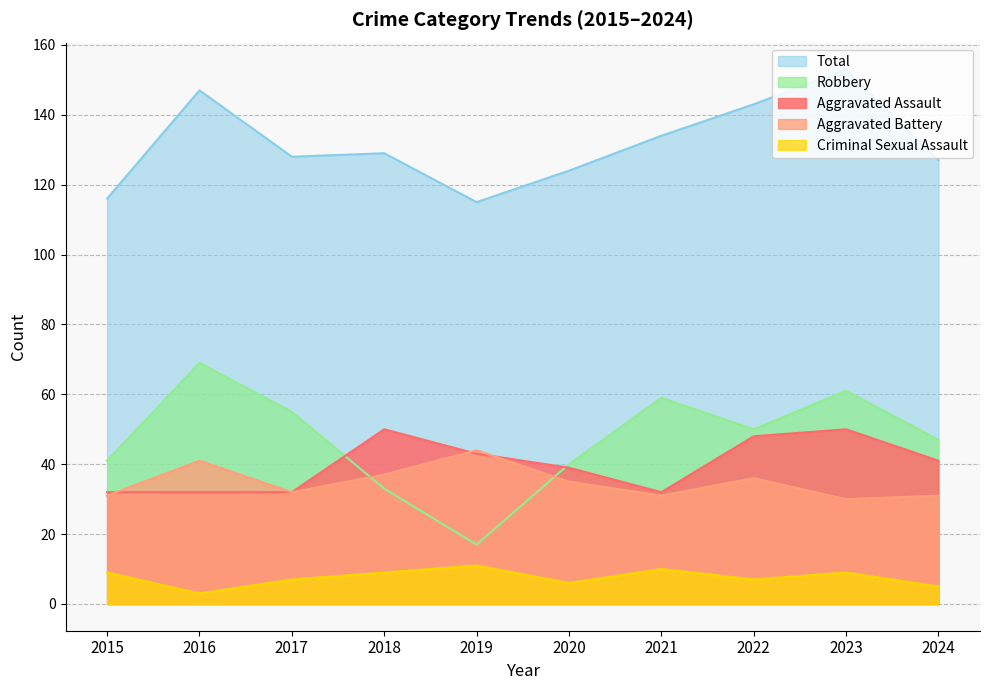

The Aggravated Battery series shows 31 at 2015. True or false?

True